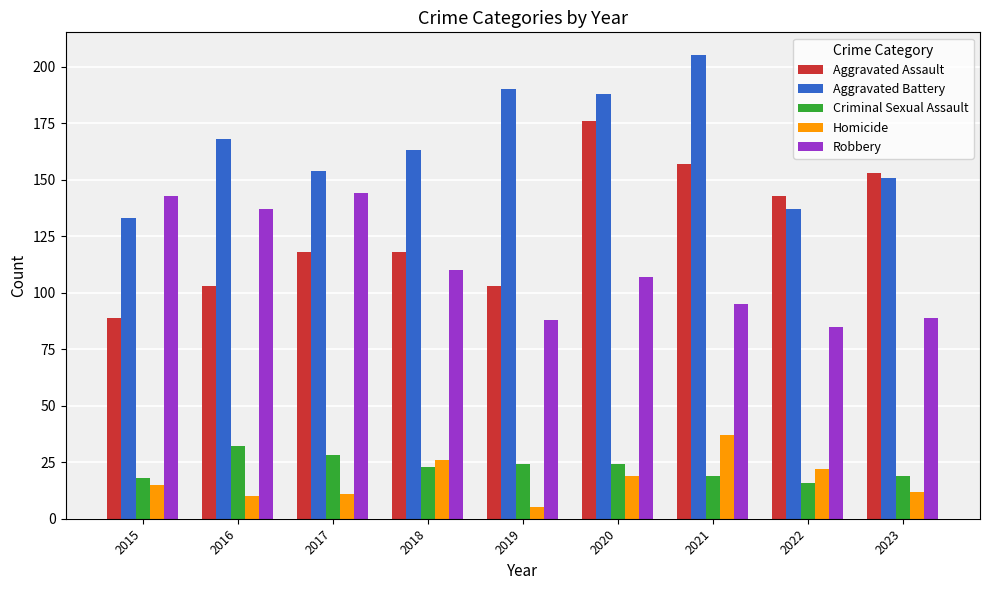

What is the minimum value shown in the chart?

5